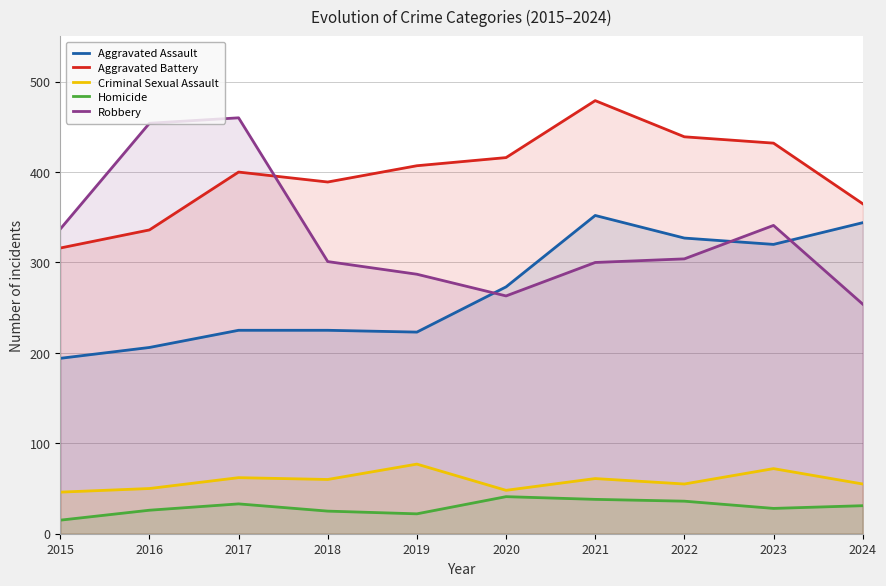

Reading right to left, transcribe all the data shown in this chart.

Aggravated Assault: 344	320	327	352	273	223	225	225	206	194
Aggravated Battery: 365	432	439	479	416	407	389	400	336	316
Criminal Sexual Assault: 55	72	55	61	48	77	60	62	50	46
Homicide: 31	28	36	38	41	22	25	33	26	15
Robbery: 254	341	304	300	263	287	301	460	454	337